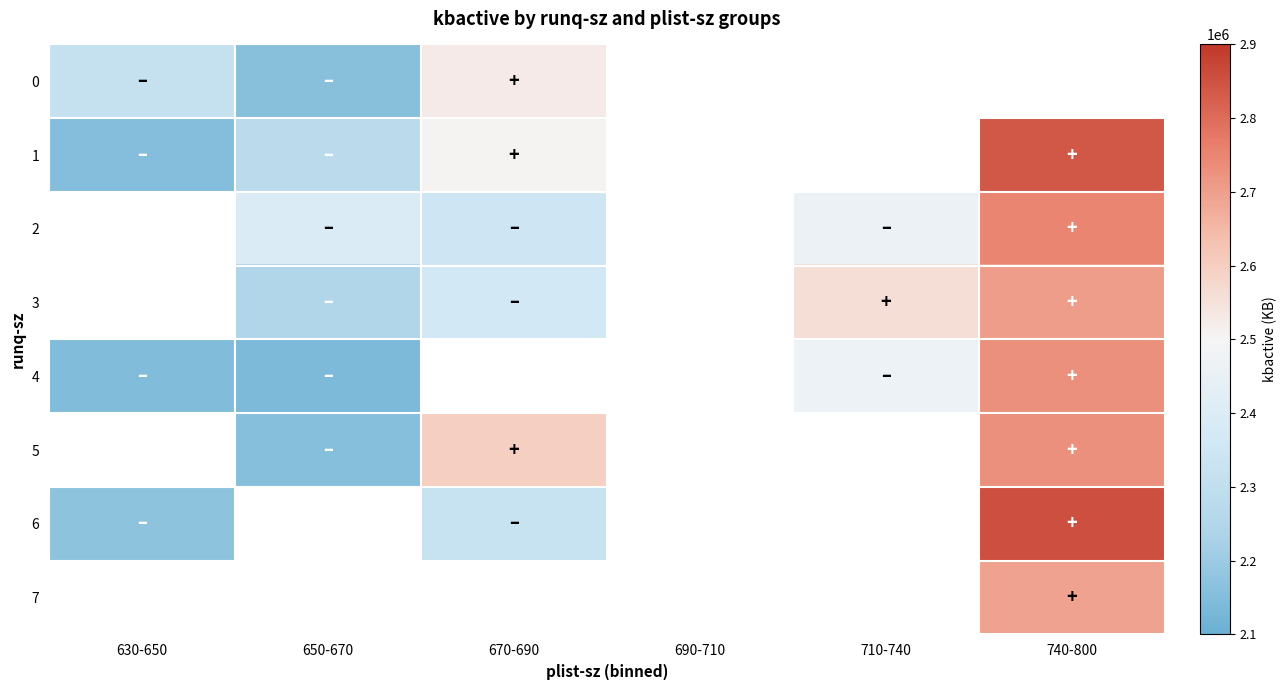

What is the minimum value shown in the chart?

2139256.0